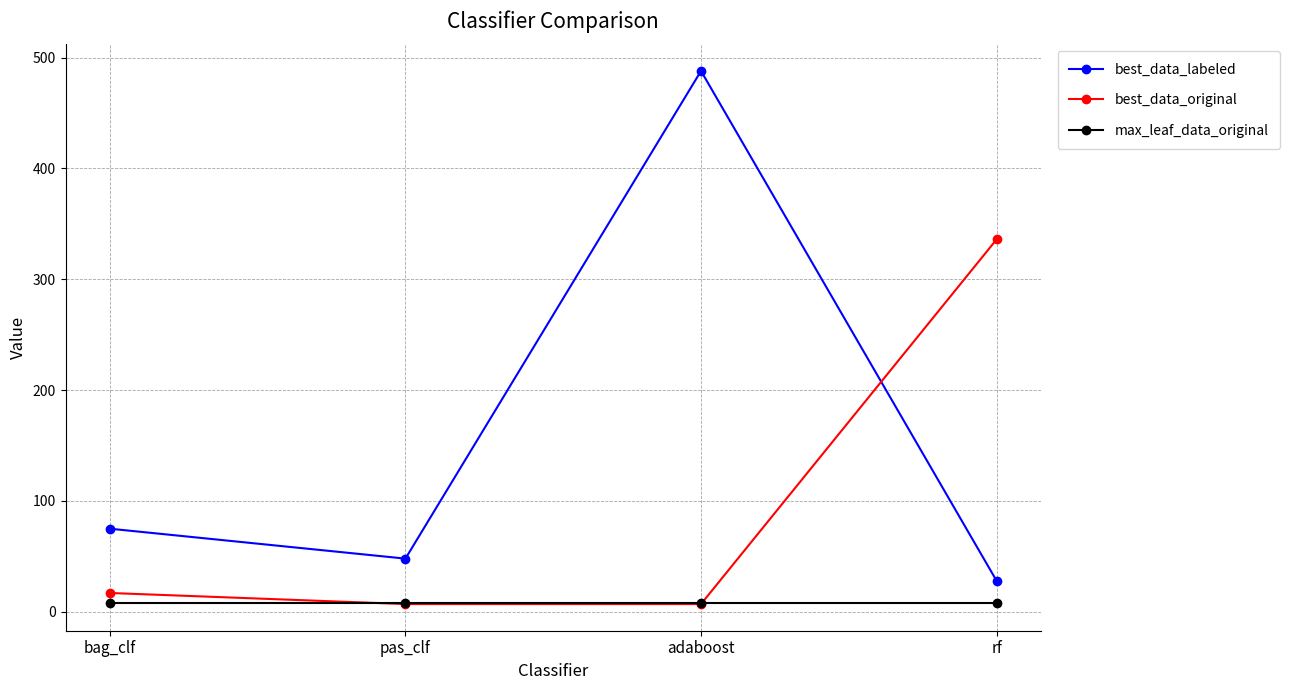

Reading left to right, extract all data points from this chart.

best_data_labeled: bag_clf=75	pas_clf=48	adaboost=488	rf=28
best_data_original: bag_clf=17	pas_clf=7	adaboost=7	rf=336
max_leaf_data_original: bag_clf=8	pas_clf=8	adaboost=8	rf=8